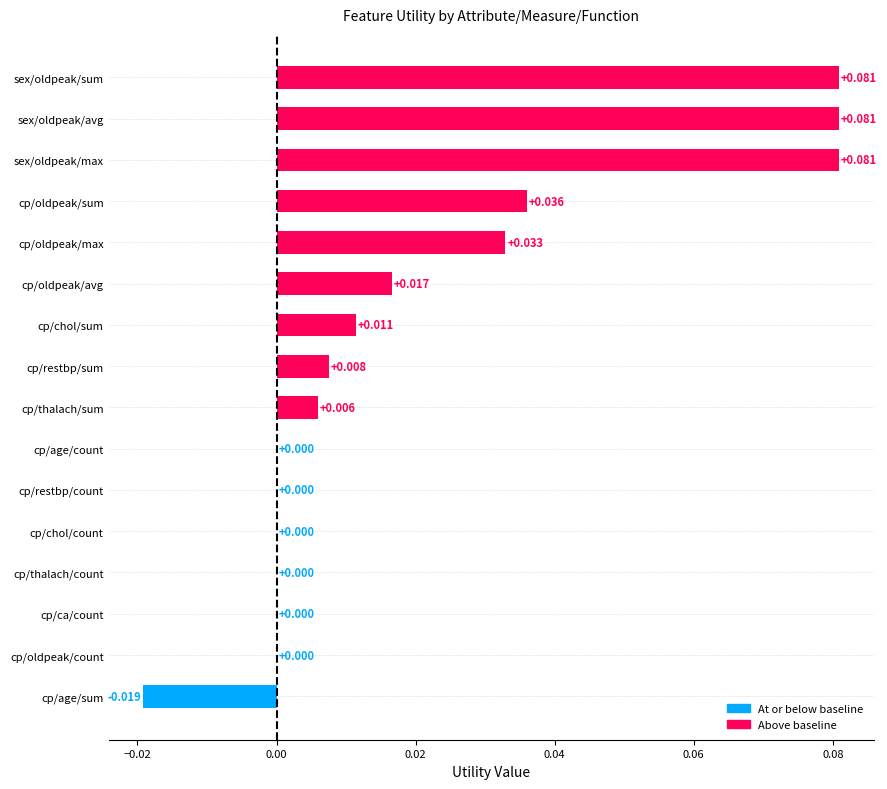

Between sex/oldpeak/avg and cp/age/sum, which is larger?

sex/oldpeak/avg